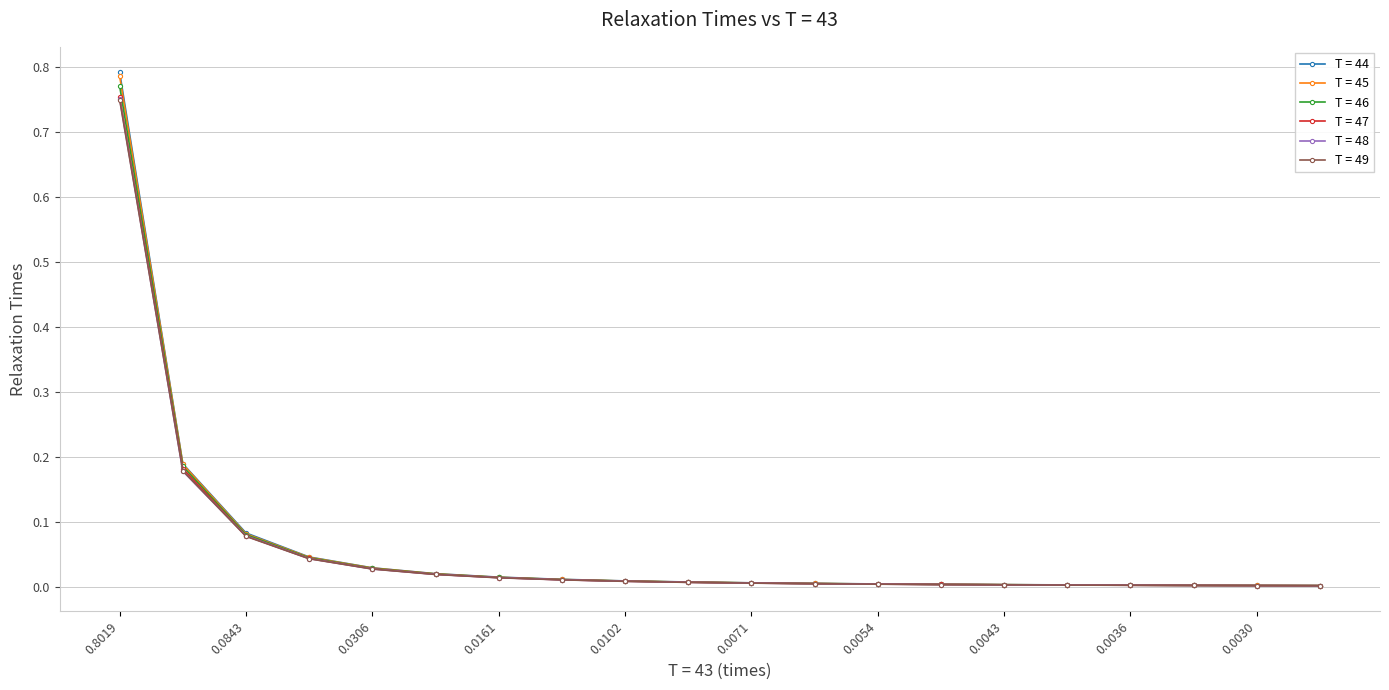

Which series has the largest range (max minus min)?

T = 44